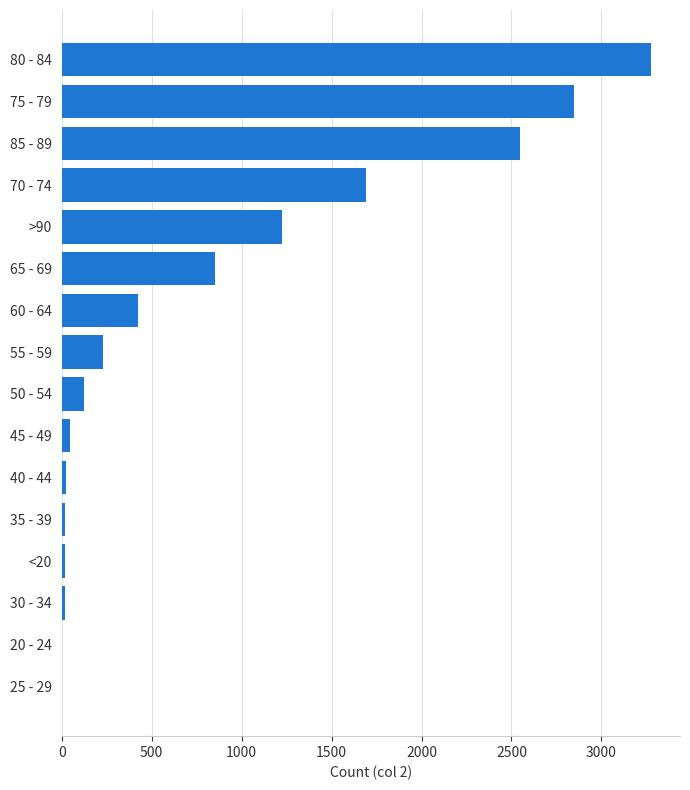

Is it true that the value at 55 - 59 is 227?

True